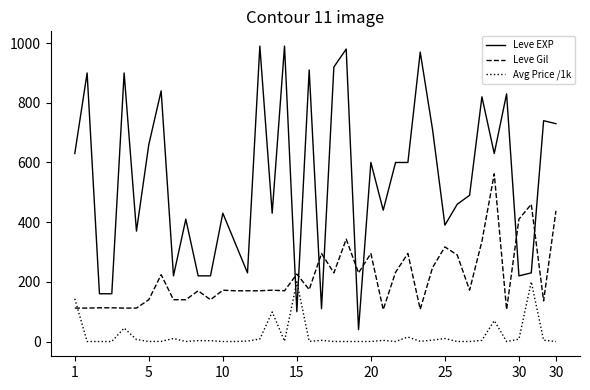

How many intersections are there between Leve EXP and Leve Gil?

8